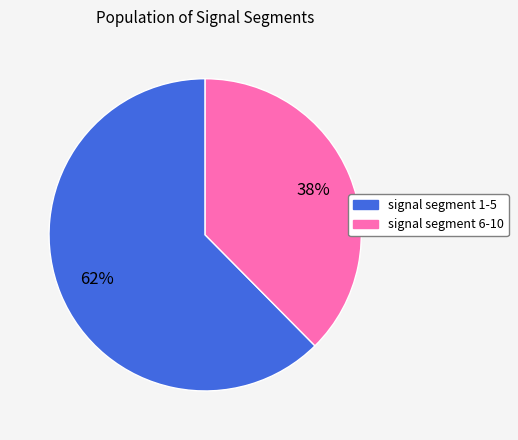

To the nearest percent, what is the average slice percentage?

50%